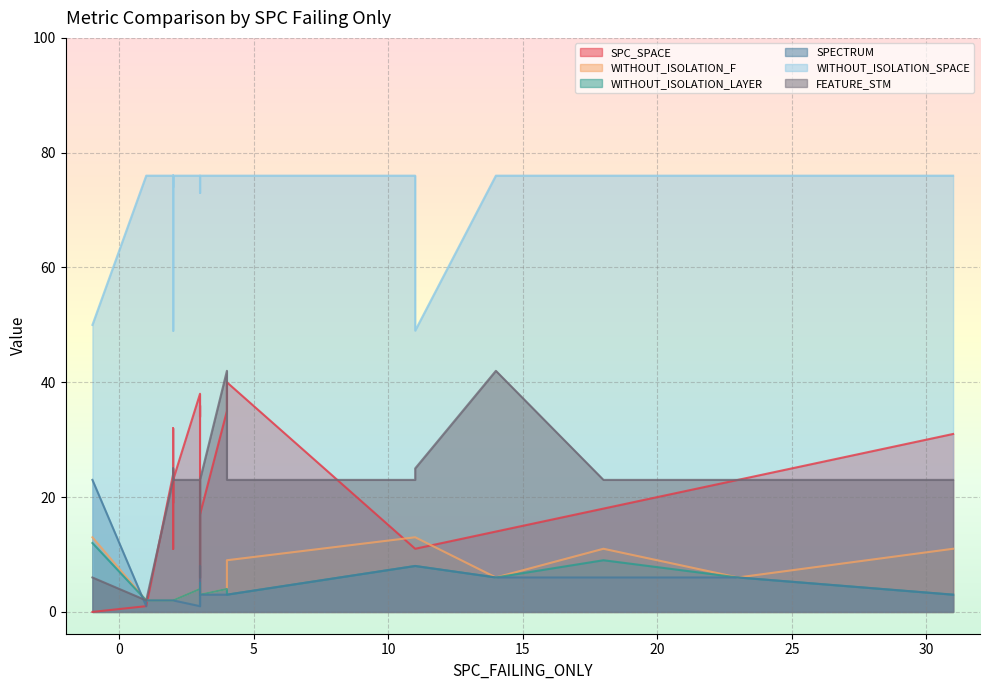

Which series has the widest spread of values?

SPC_SPACE